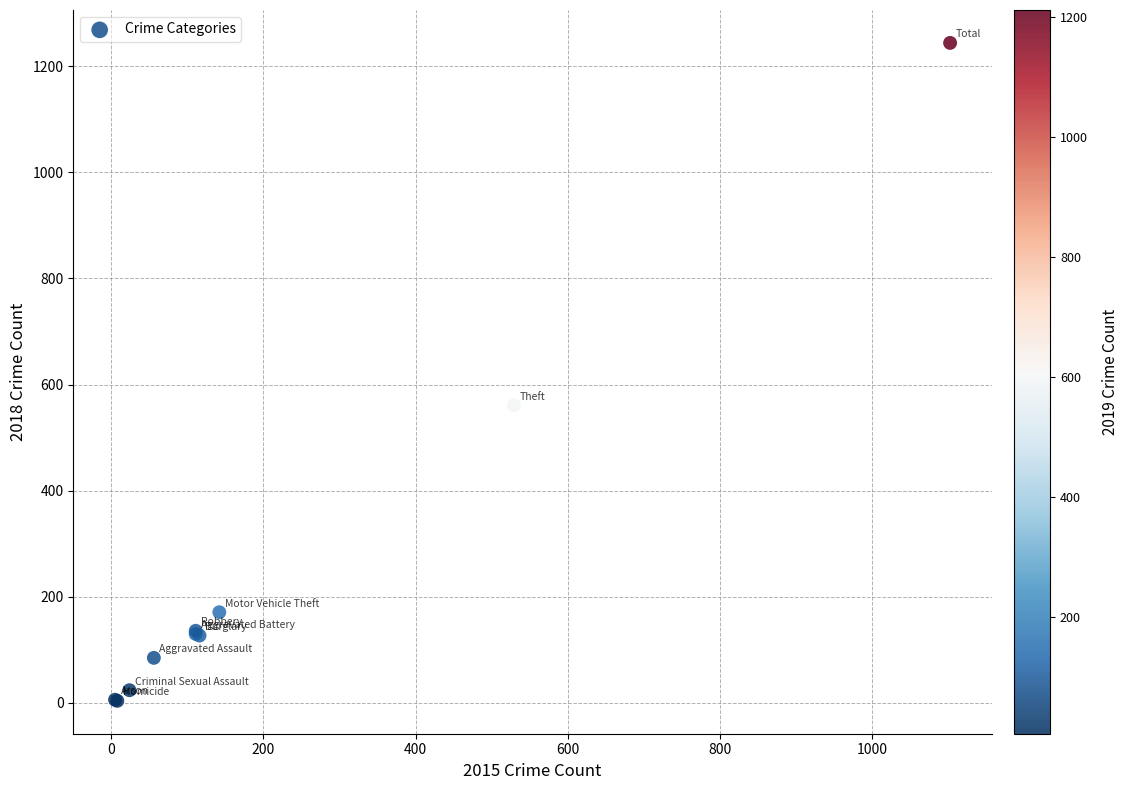

What Y value in the scatter plot is closest to 624?

561